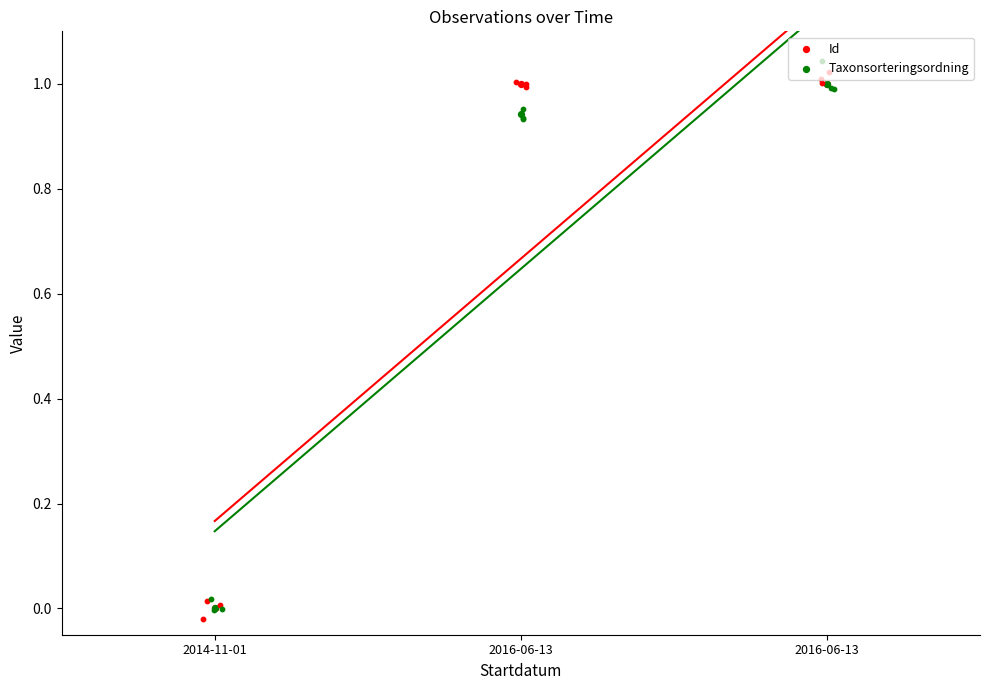

Is the value of Id at 2014-11-01 greater than the value of Taxonsorteringsordning at 2014-11-01?

No